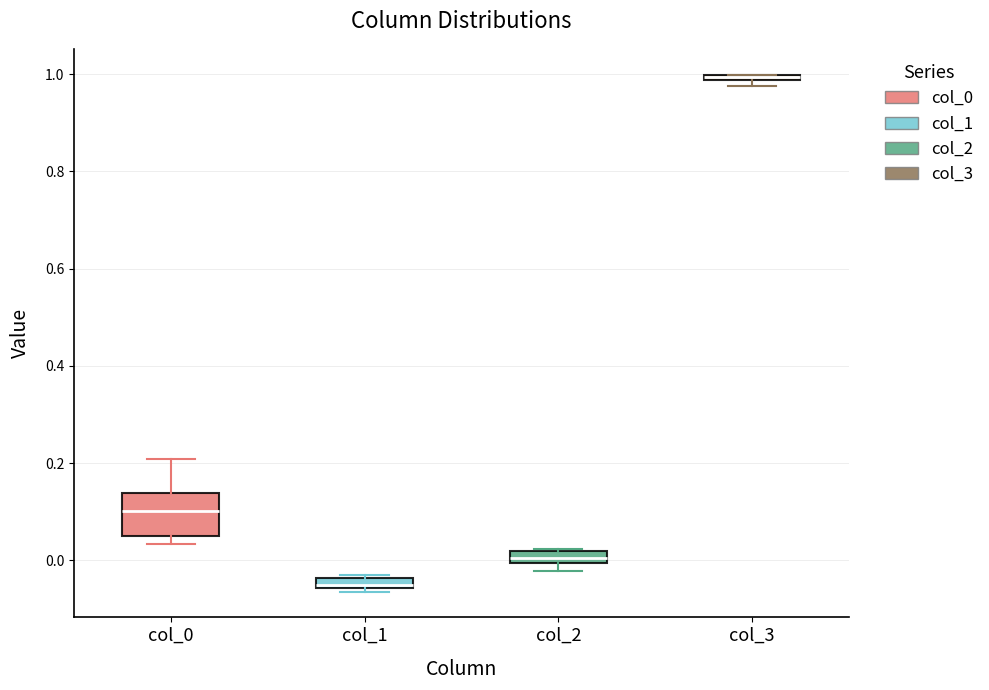

Comparing the boxes themselves (not the whiskers), which one is the tallest?

col_0